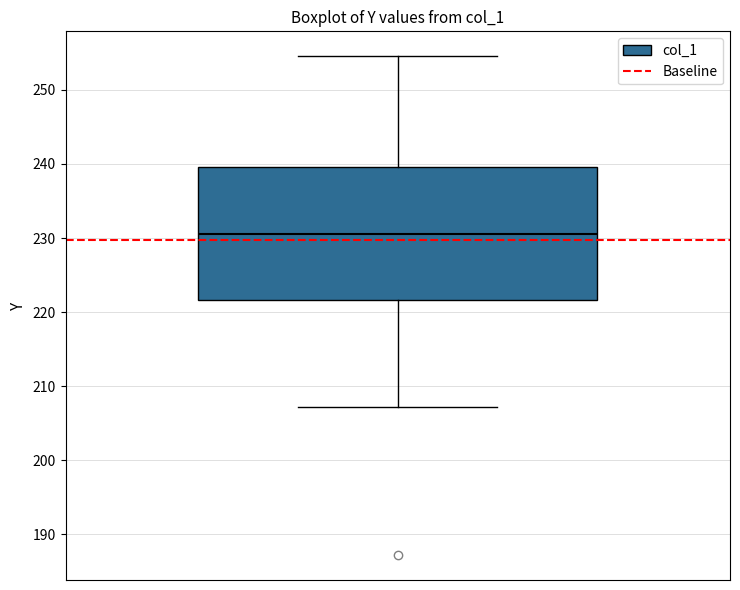

Read this box plot against the y-axis: the position of the median line, the range covered by the box, and the ends of both whiskers. The values are not printed on the chart, so give them approximately, as read against the axis.

median 231, box 222 to 240, whiskers 207 to 255